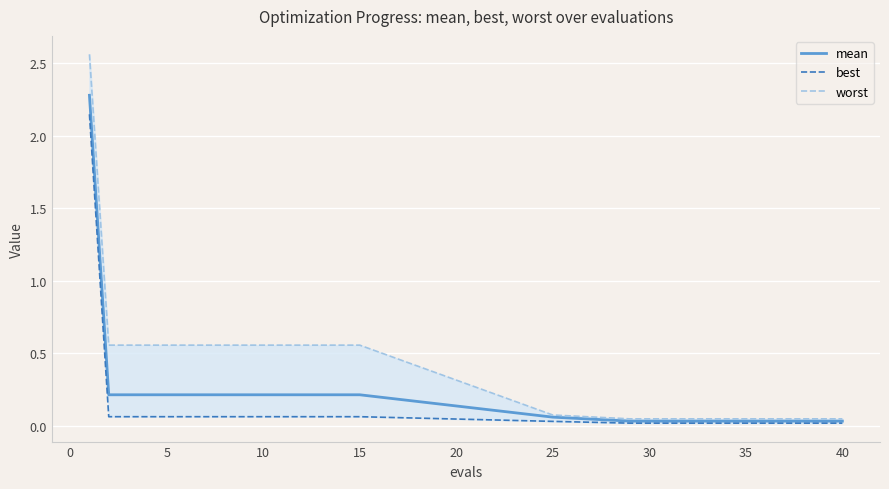

Is it true that mean equals 0.1 at 10?

False